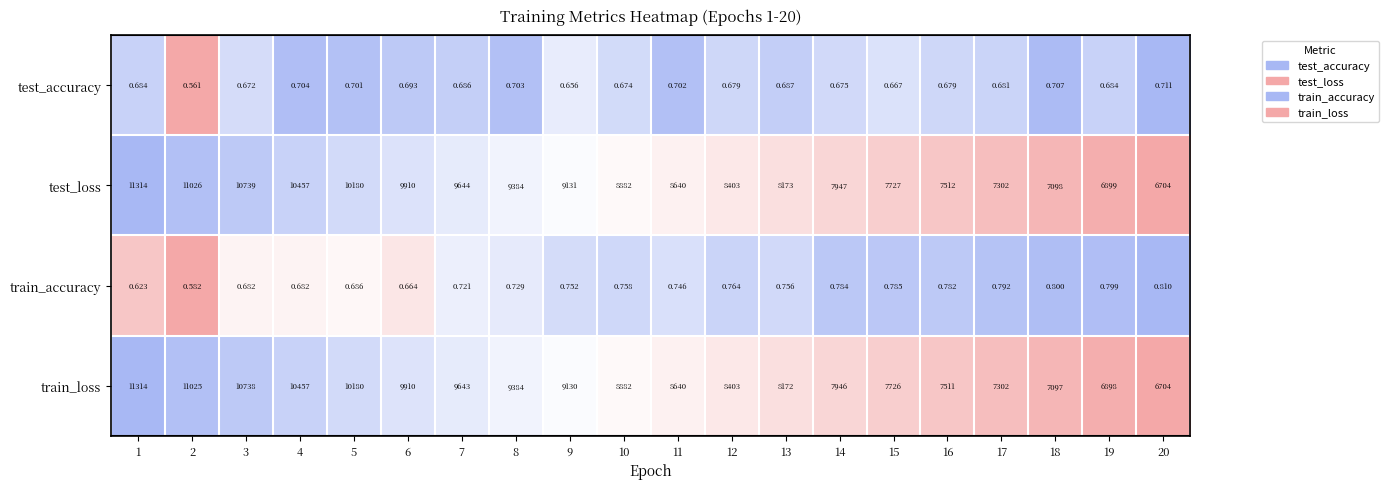

Which series has the largest total across all categories?

test_loss